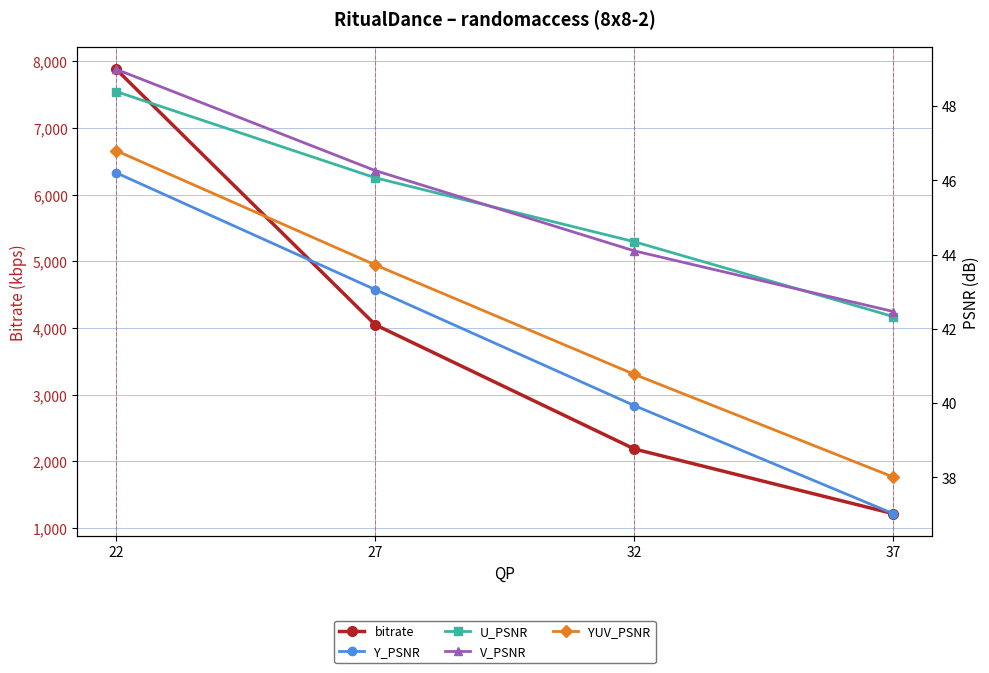

At which label is V_PSNR closest to 45?

32